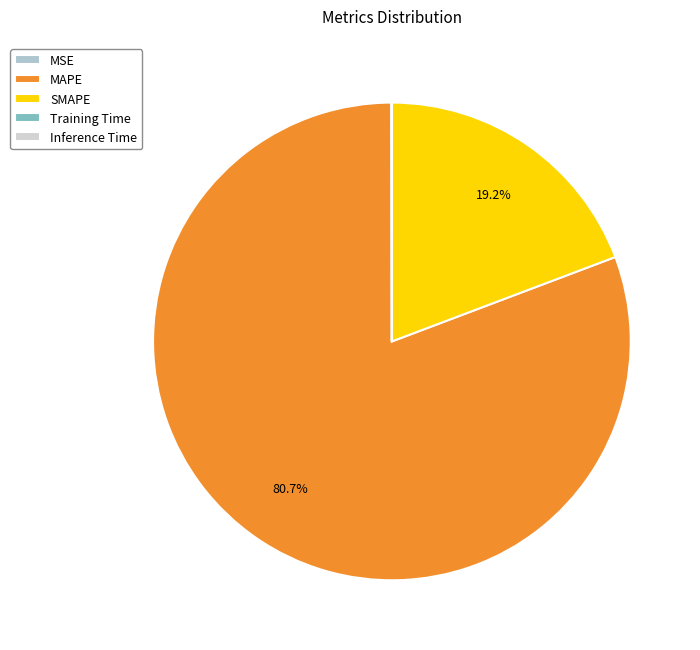

What is the total percentage of SMAPE and MAPE?

99.9%